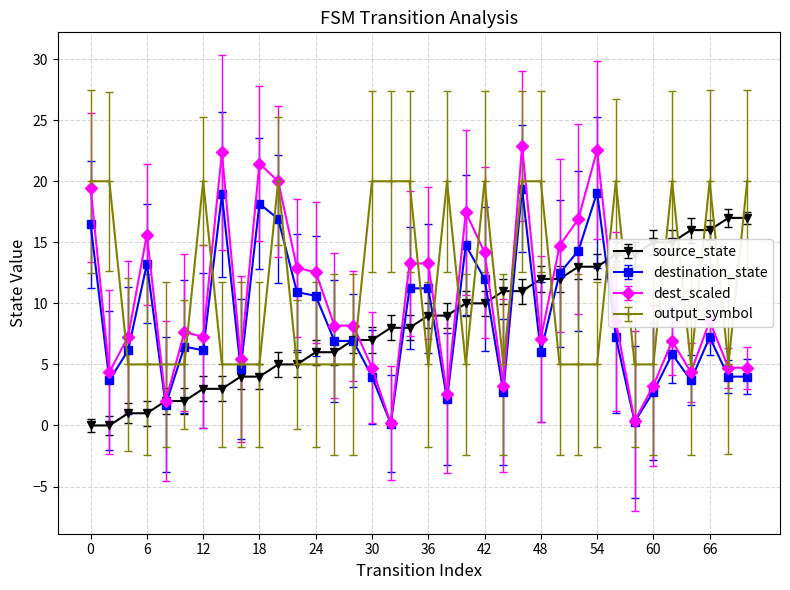

How many lines are shown in the chart?

4